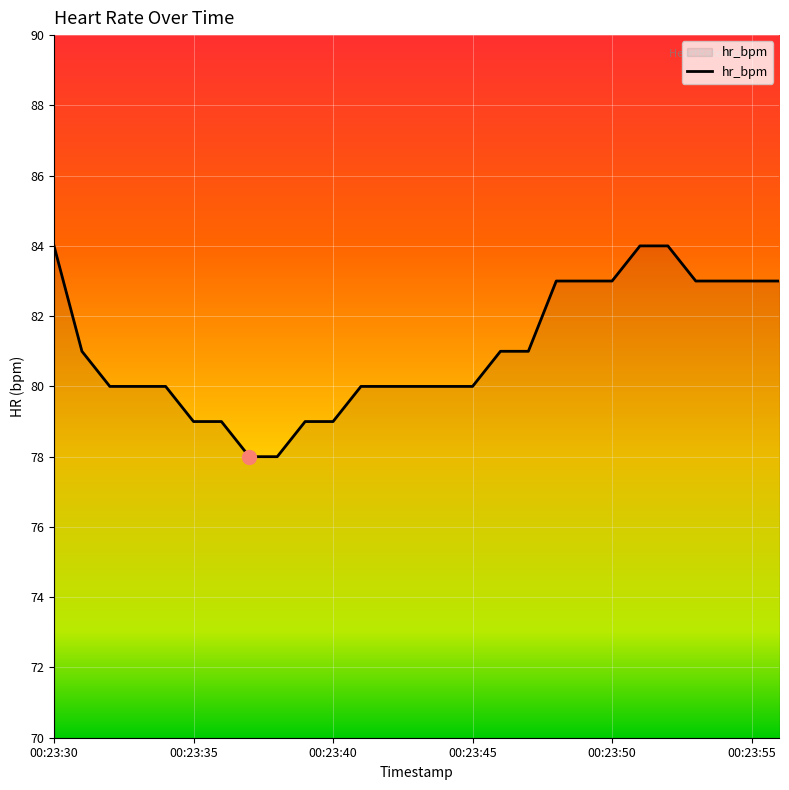

What is the maximum value shown in the chart?

84